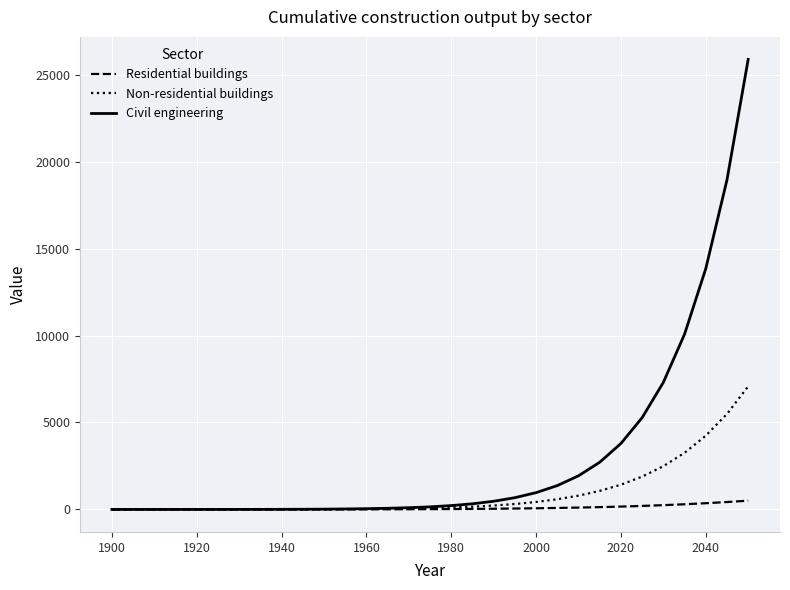

Rank the series by their maximum value, from highest to lowest.

Civil engineering, Non-residential buildings, Residential buildings